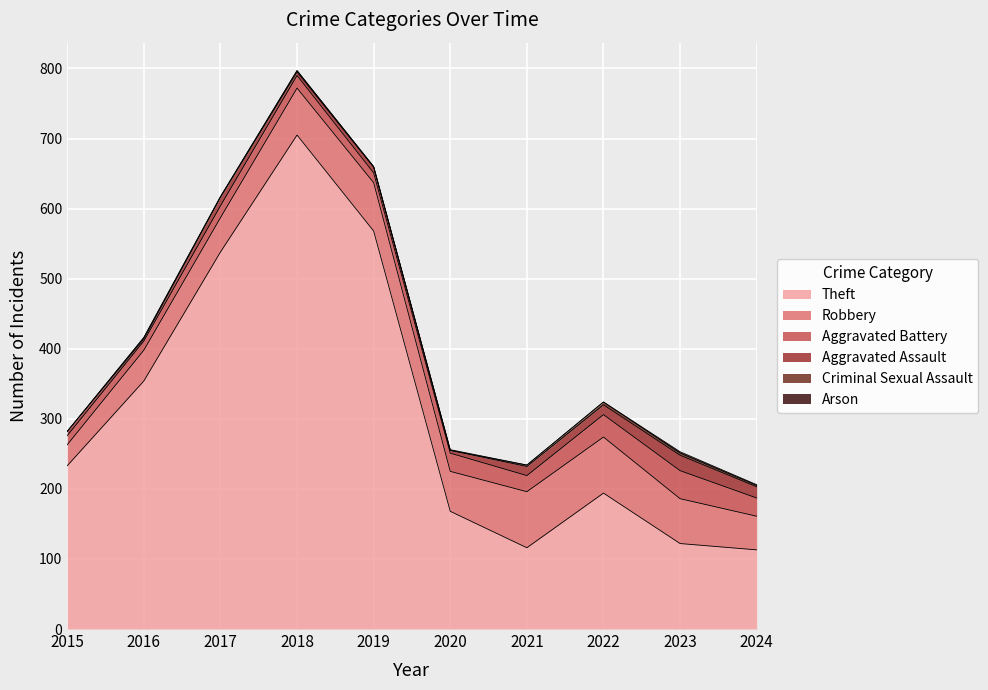

What is the lowest value of the Robbery series?

30